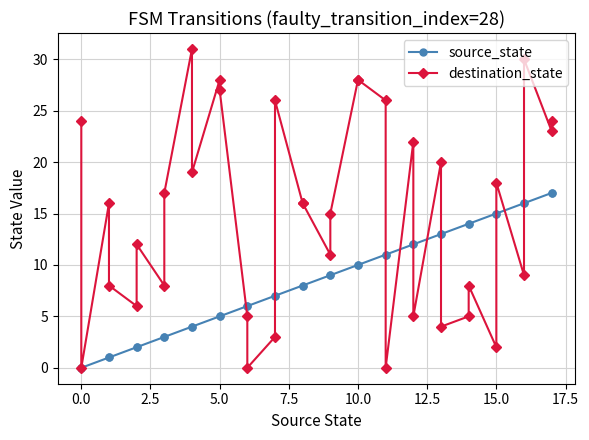

Is the value of source_state at 29 greater than the value of destination_state at 15?

No